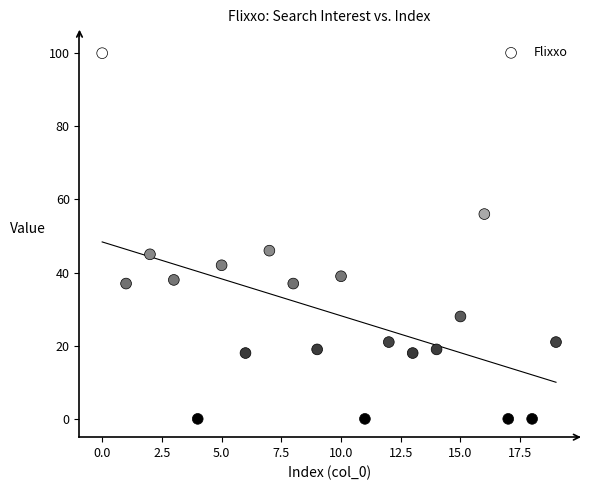

What is the range of Y values (max minus min)?

100